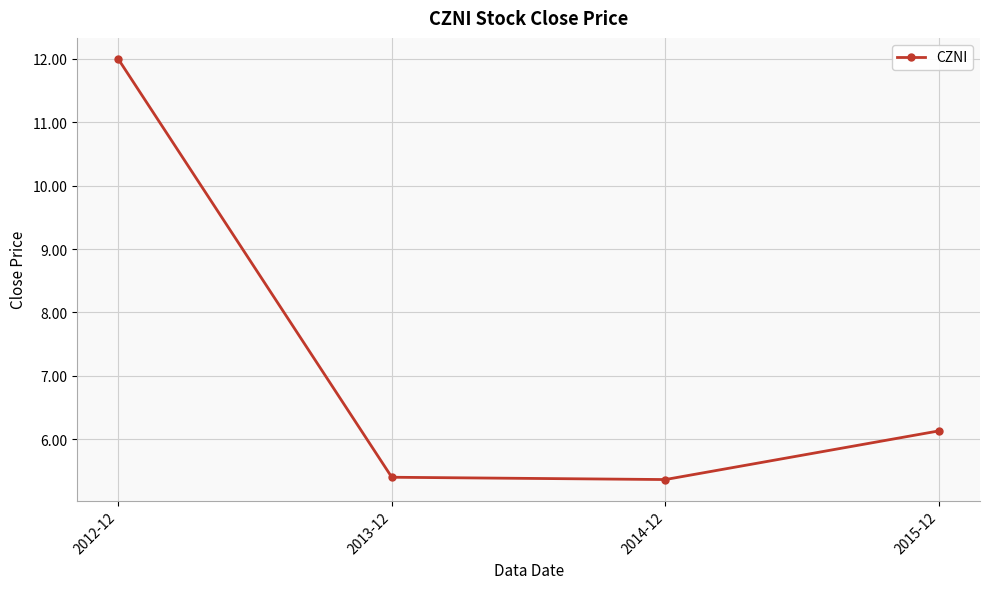

How many data points are above 6?

2